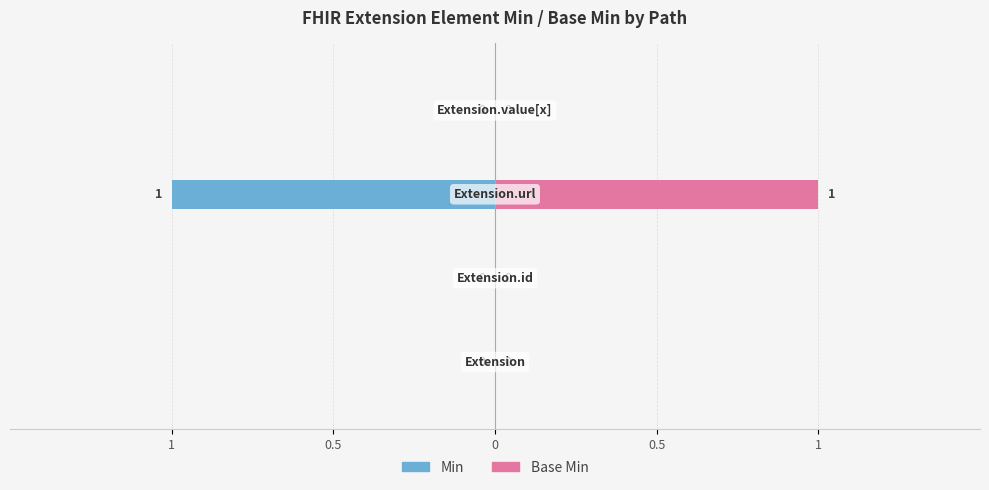

Which series changed the most between 0 and 0.5?

Min